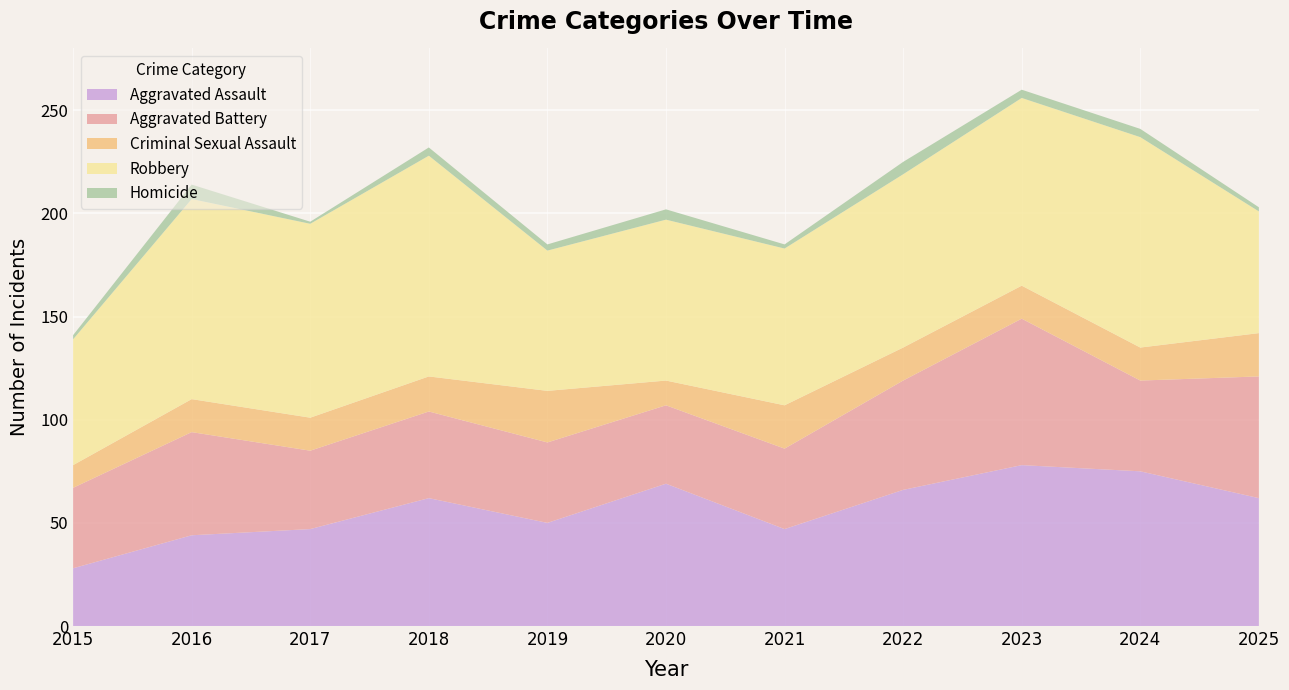

Reading left to right, list all the values displayed in this chart.

Aggravated Assault: 2015=28	2016=44	2017=47	2018=62	2019=50	2020=69	2021=47	2022=66	2023=78	2024=75	2025=62
Aggravated Battery: 2015=39	2016=50	2017=38	2018=42	2019=39	2020=38	2021=39	2022=53	2023=71	2024=44	2025=59
Criminal Sexual Assault: 2015=11	2016=16	2017=16	2018=17	2019=25	2020=12	2021=21	2022=16	2023=16	2024=16	2025=21
Robbery: 2015=61	2016=97	2017=94	2018=107	2019=68	2020=78	2021=76	2022=84	2023=91	2024=102	2025=59
Homicide: 2015=2	2016=7	2017=1	2018=4	2019=3	2020=5	2021=2	2022=6	2023=4	2024=4	2025=2